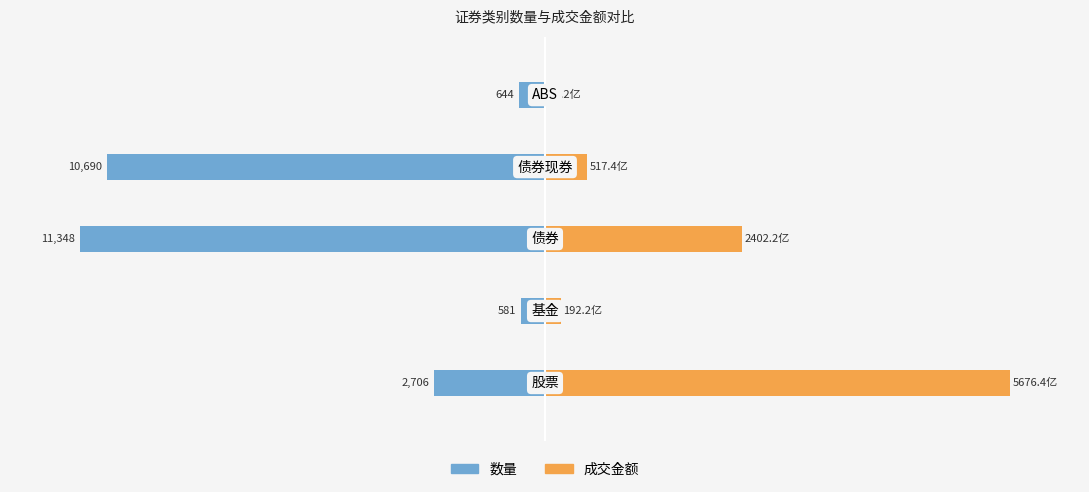

Which series has the widest spread of values?

成交金额